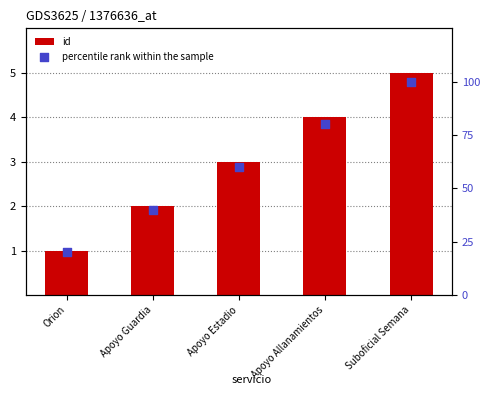

What are all the series names shown in the legend?

id, percentile rank within the sample